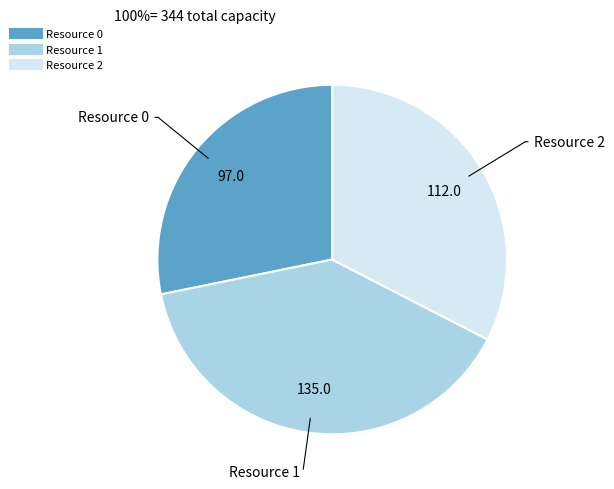

True or false: Resource 2 accounts for 33% of the total.

True